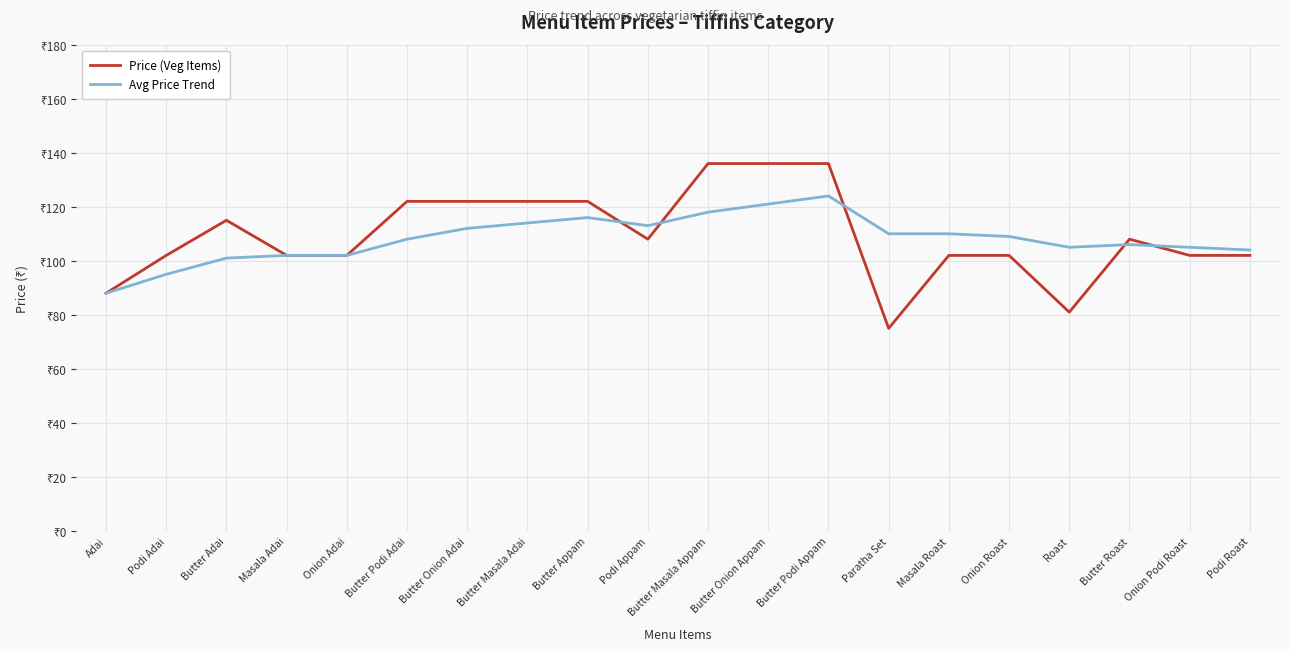

Rank the series at Butter Appam from highest to lowest value.

Price (Veg Items), Avg Price Trend